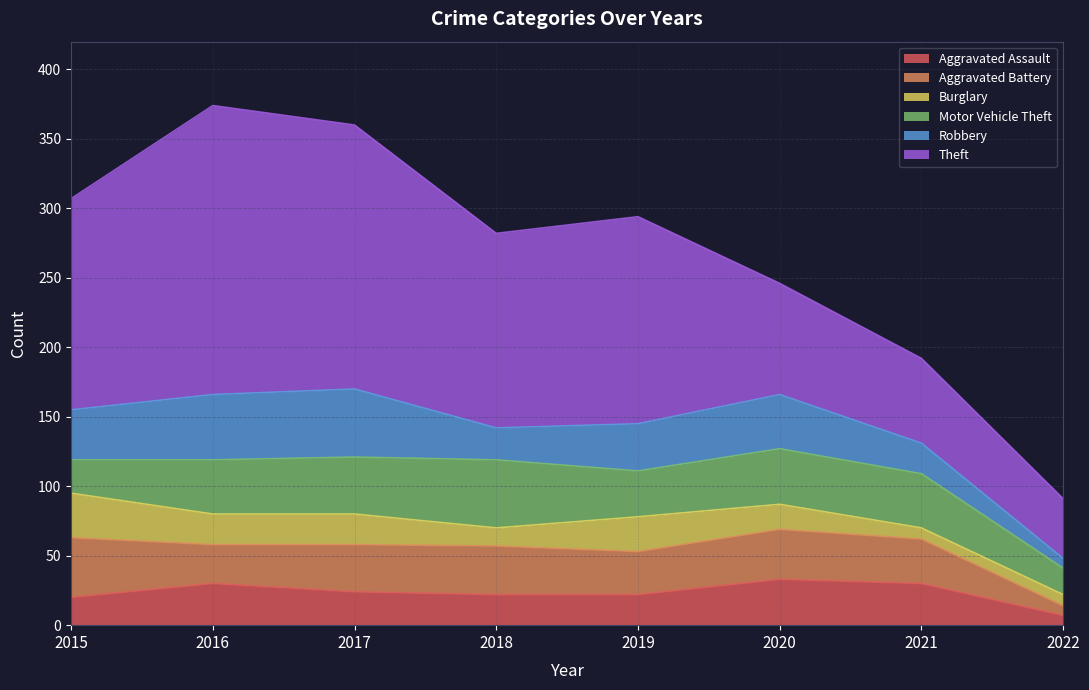

At which category is the sum across all series the highest?

2016